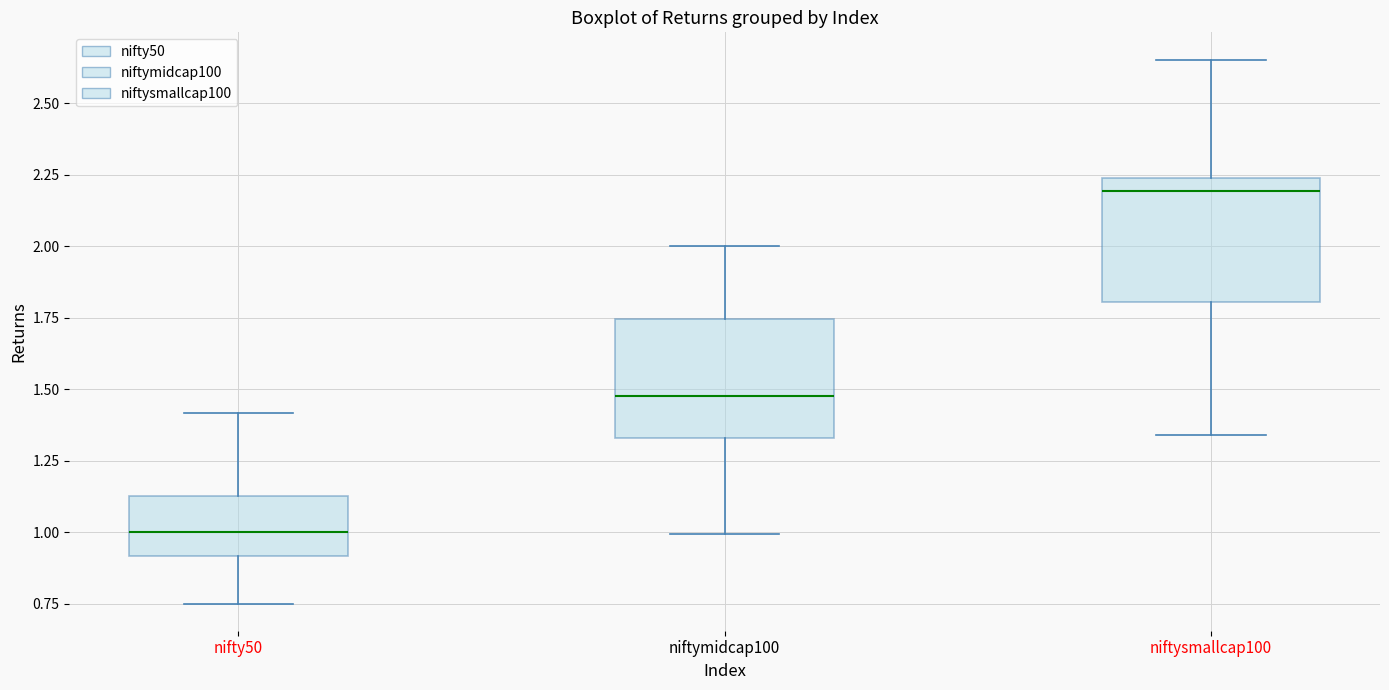

Which box has the lowest median line?

nifty50